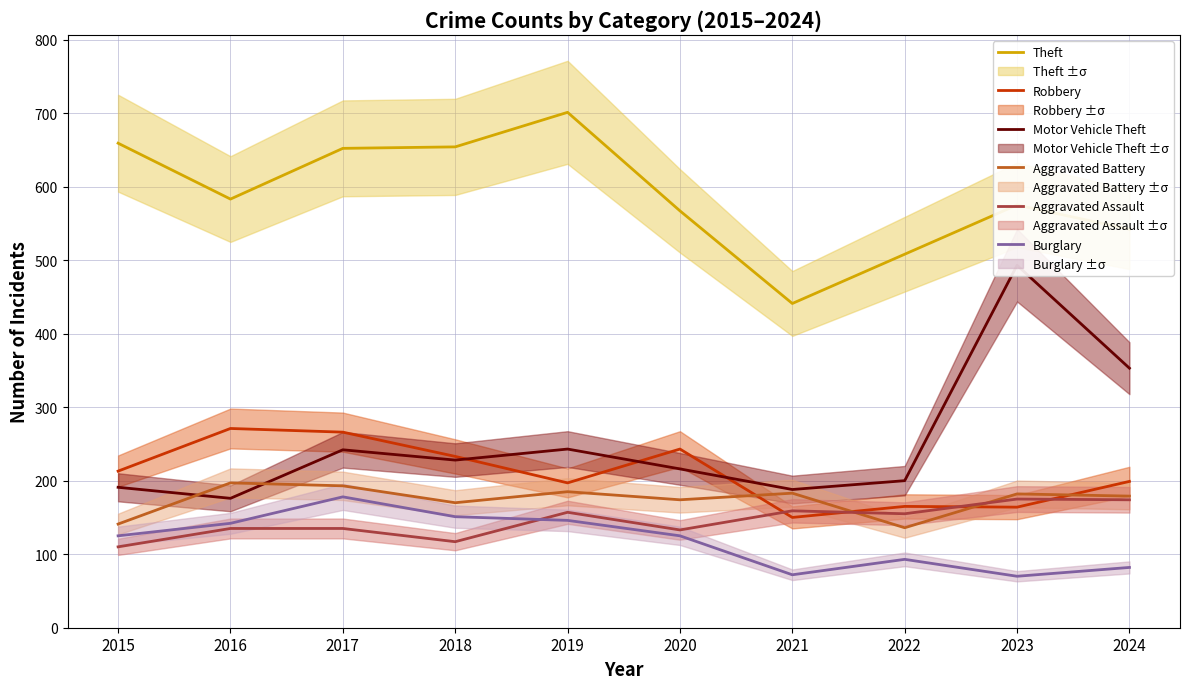

What is the spread (max minus min) of values at 2017?

517